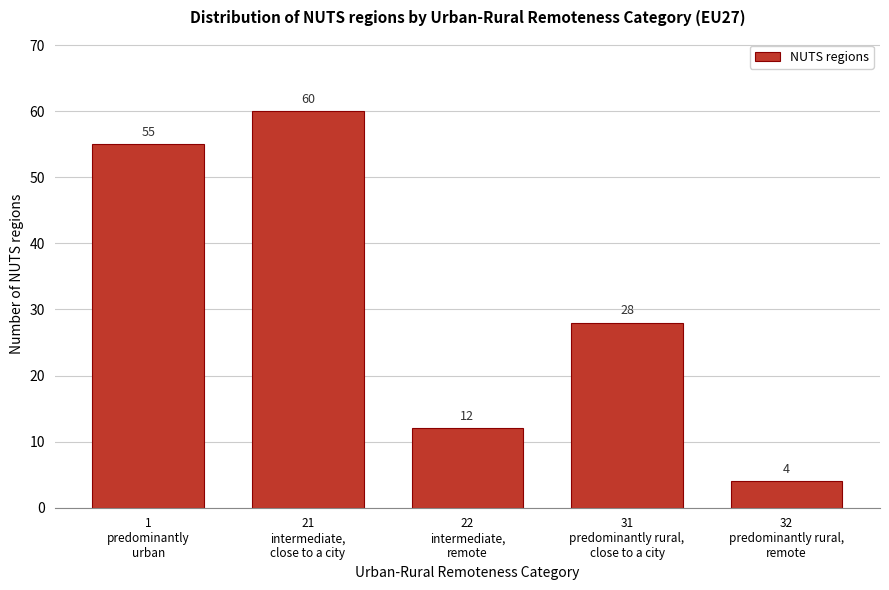

Reading left to right, list all the values displayed in this chart.

55	60	12	28	4